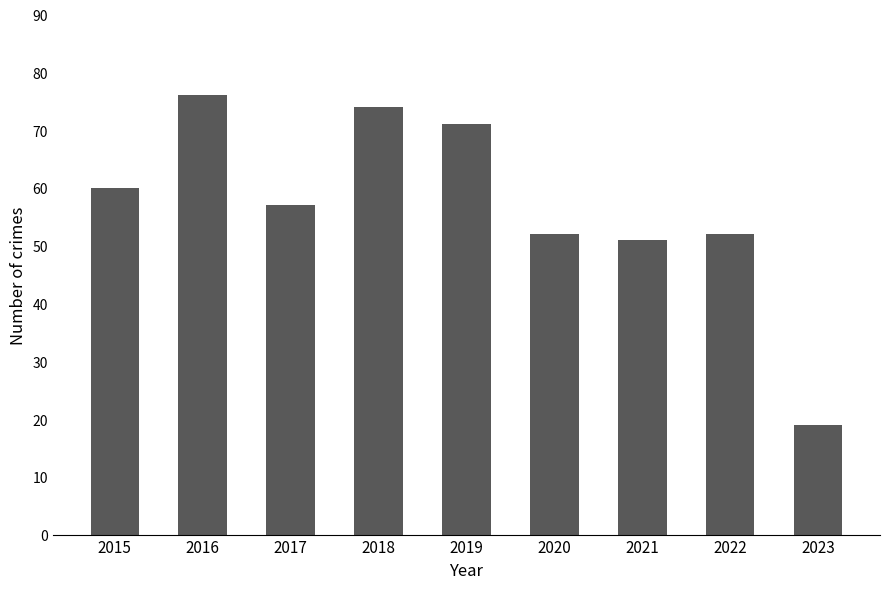

Is it true that the value at 2022 is 33?

False